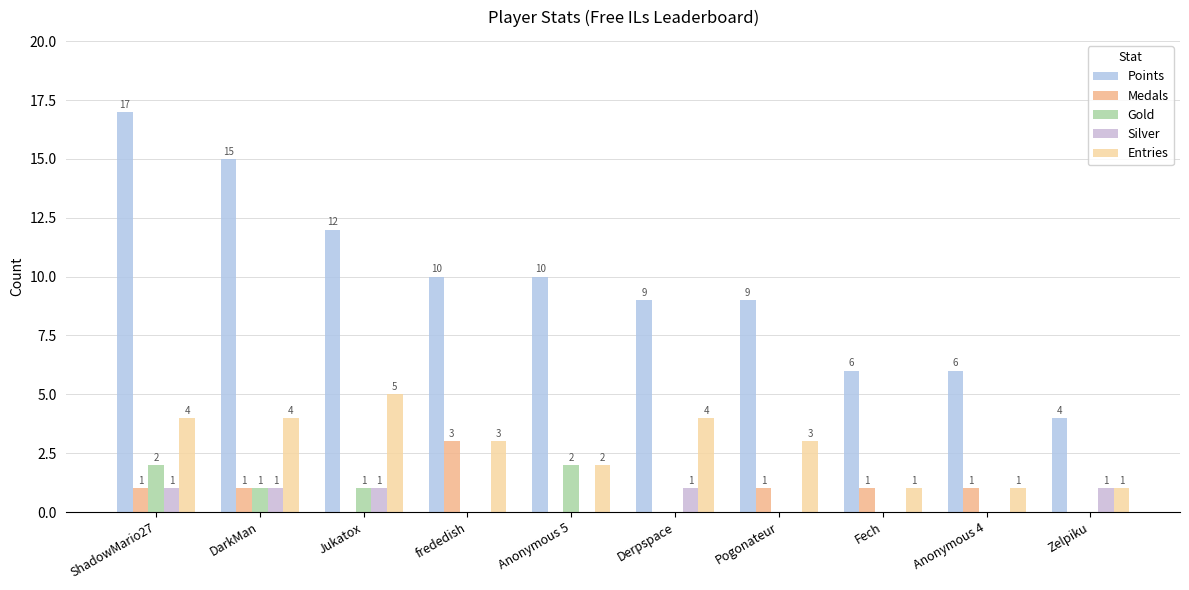

What is the total value across all series at Pogonateur?

13